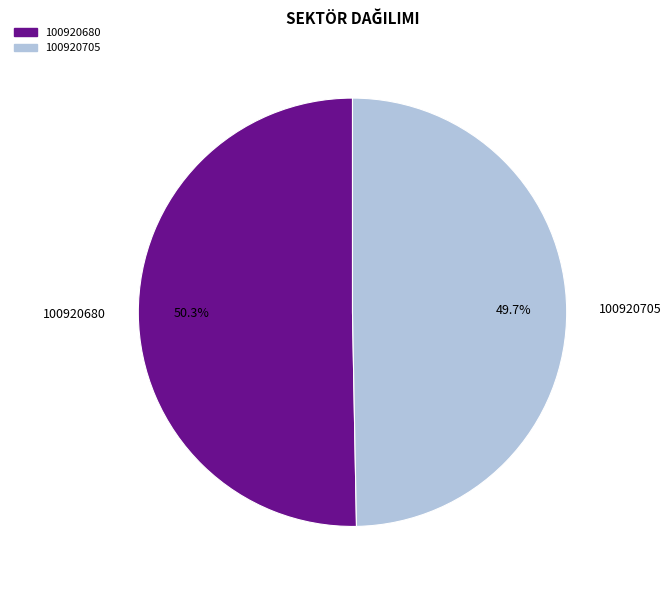

To the nearest percent, what percentage of the pie is 100920680?

50%